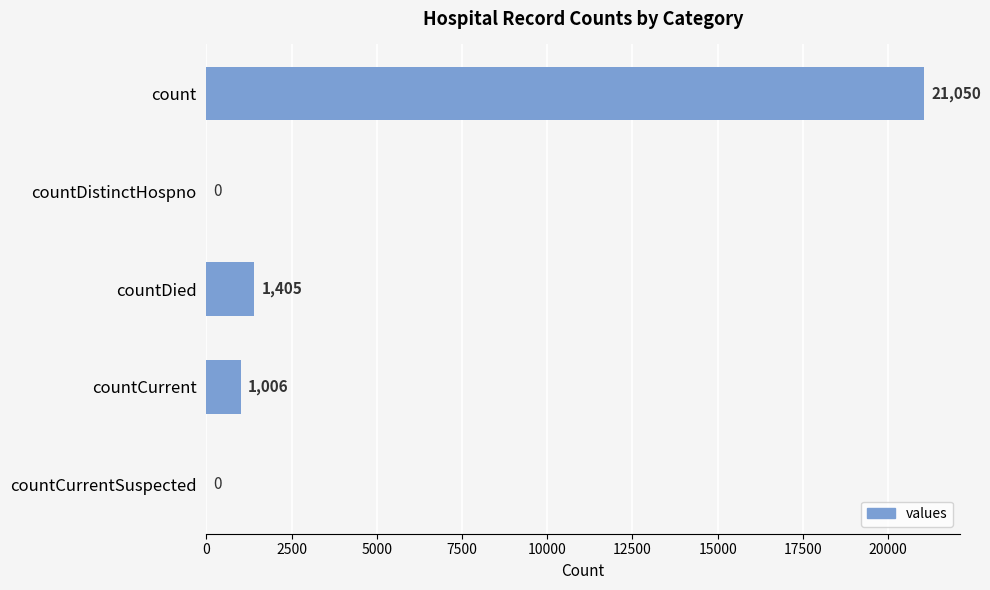

At which label is the value closest to 10525?

countDied